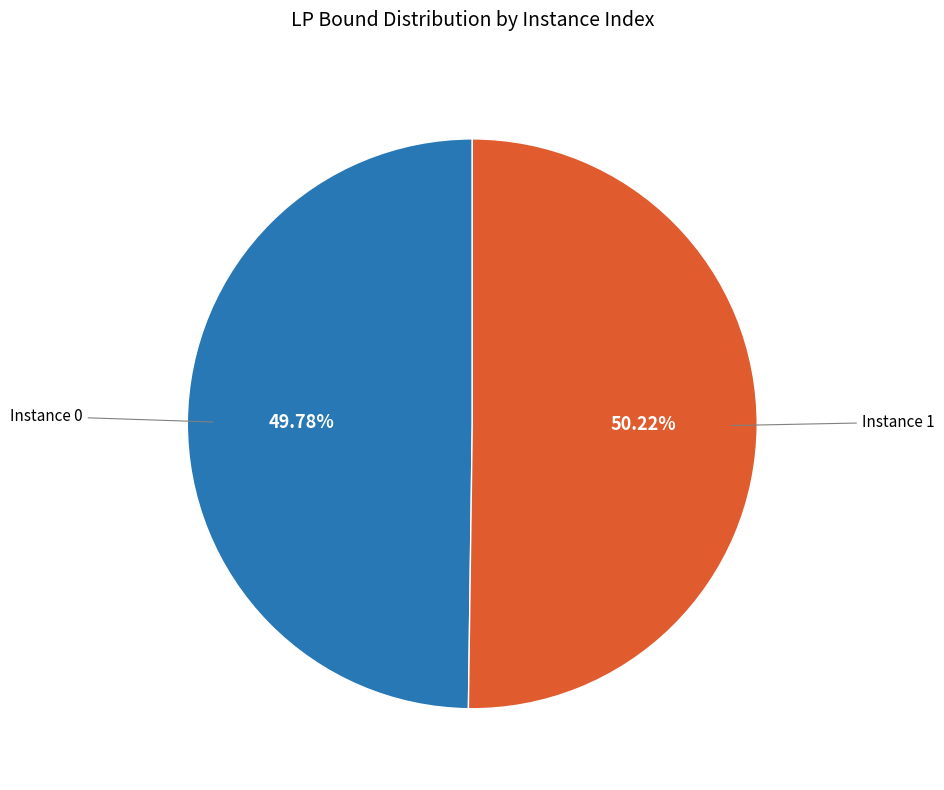

Is there a majority slice in this chart?

Yes